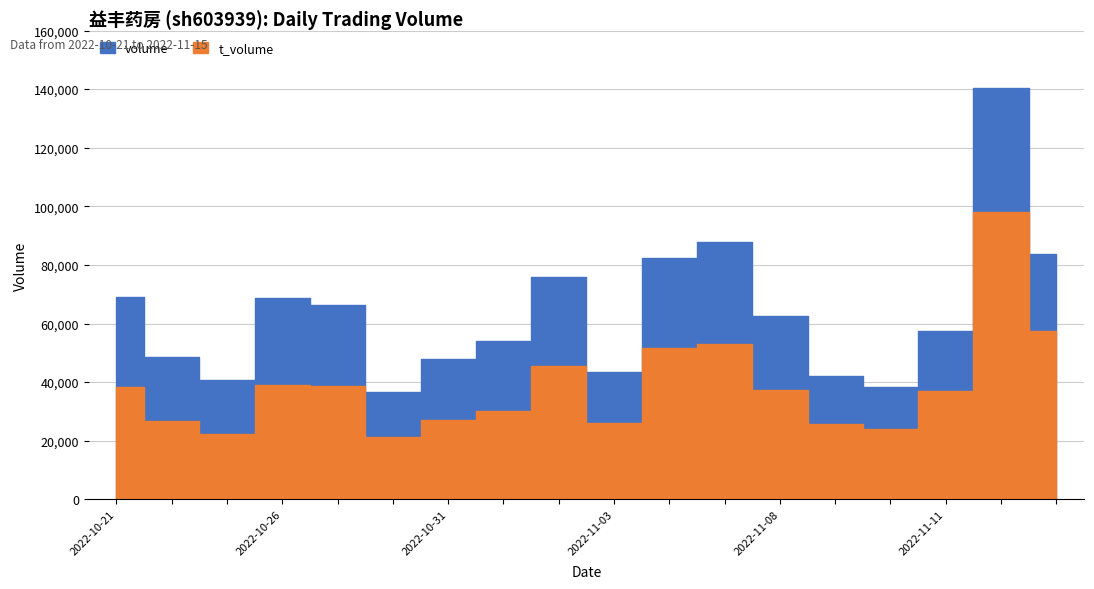

Rank the categories by volume value from highest to lowest.

2022-11-14, 2022-11-07, 2022-11-15, 2022-11-04, 2022-11-02, 2022-10-21, 2022-10-26, 2022-10-27, 2022-11-08, 2022-11-11, 2022-11-01, 2022-10-24, 2022-10-31, 2022-11-03, 2022-11-09, 2022-10-25, 2022-11-10, 2022-10-28